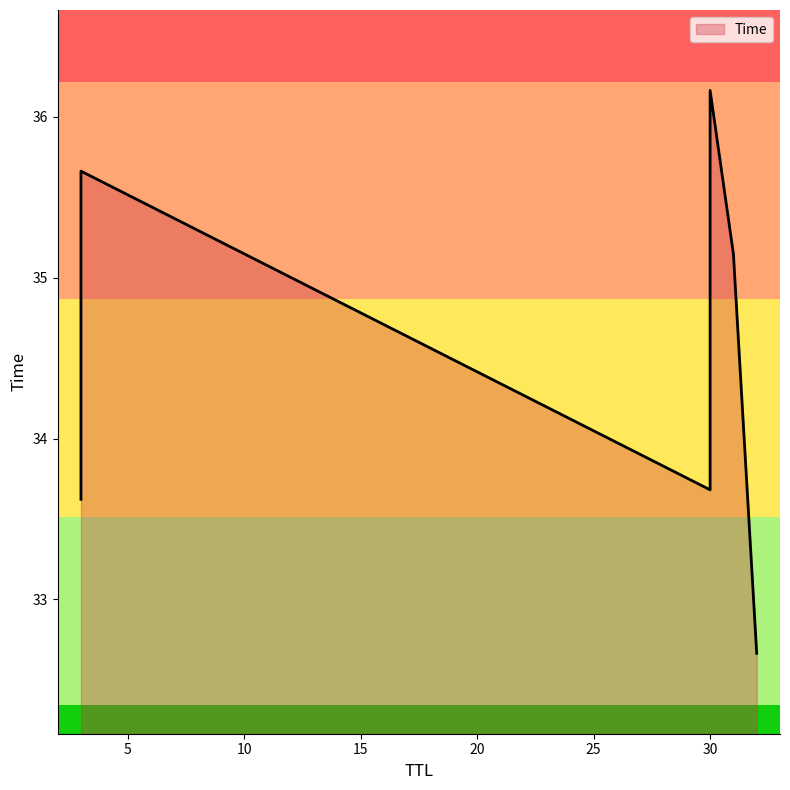

The chart shows a value of 33.7 at 30. True or false?

True